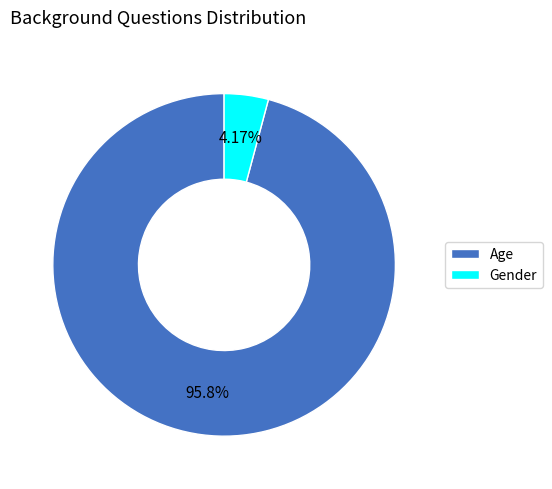

Which slice represents more than half of the pie?

Age